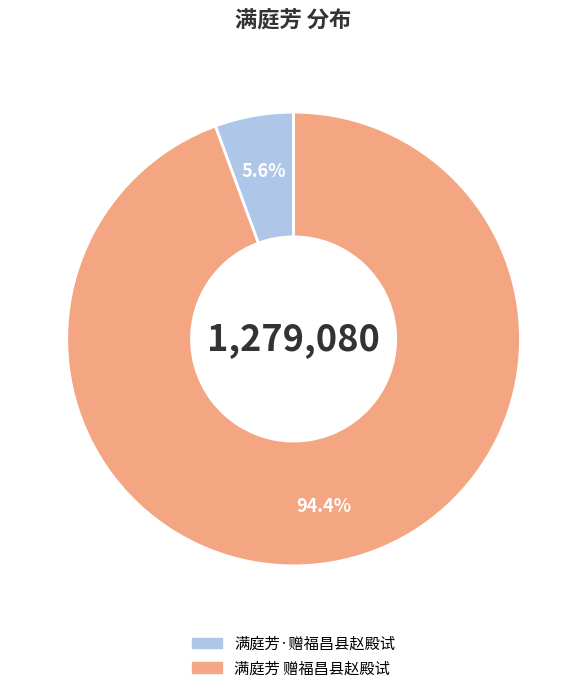

To the nearest percent, what portion does 满庭芳·赠福昌县赵殿试 represent?

6%